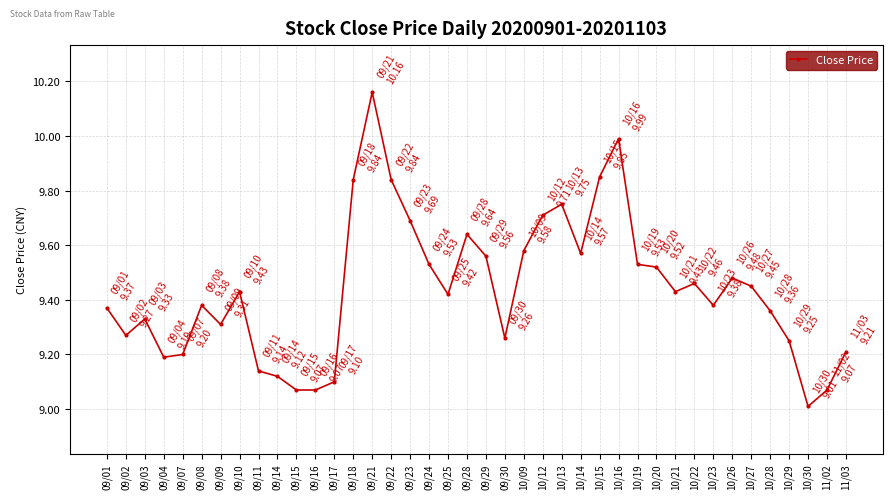

True or false: the data shows 4.4 at 09/23.

False